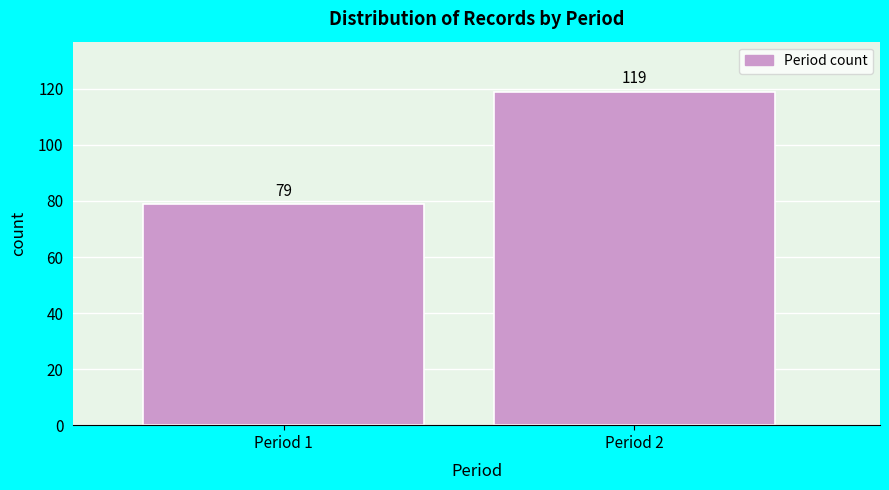

Reading left to right, transcribe all the data shown in this chart.

Period 1=79	Period 2=119